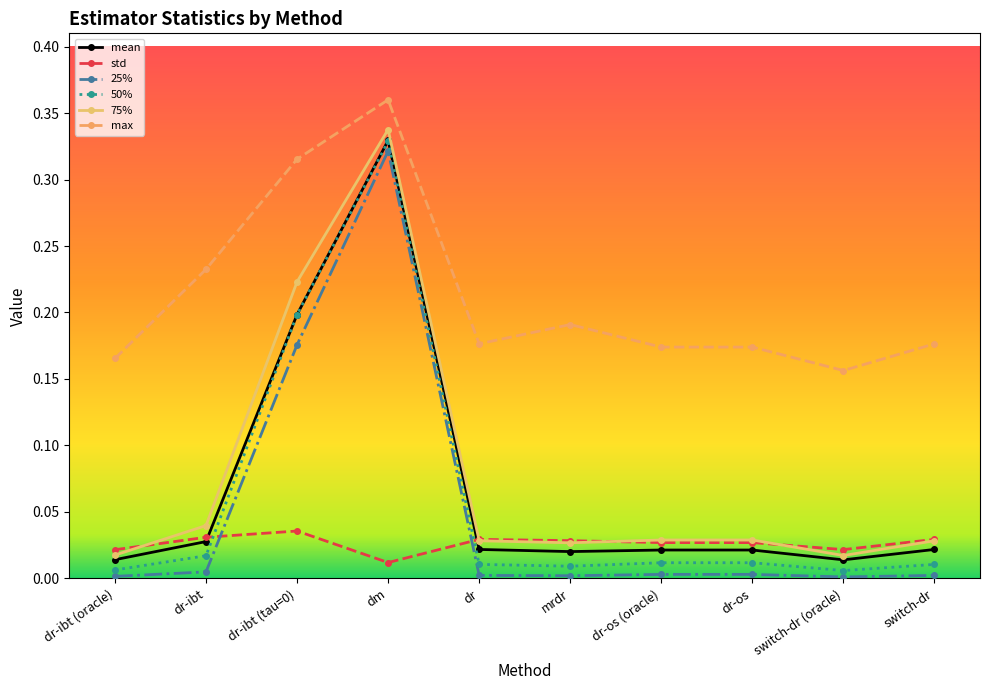

True or false: max and 75% intersect in this chart.

False